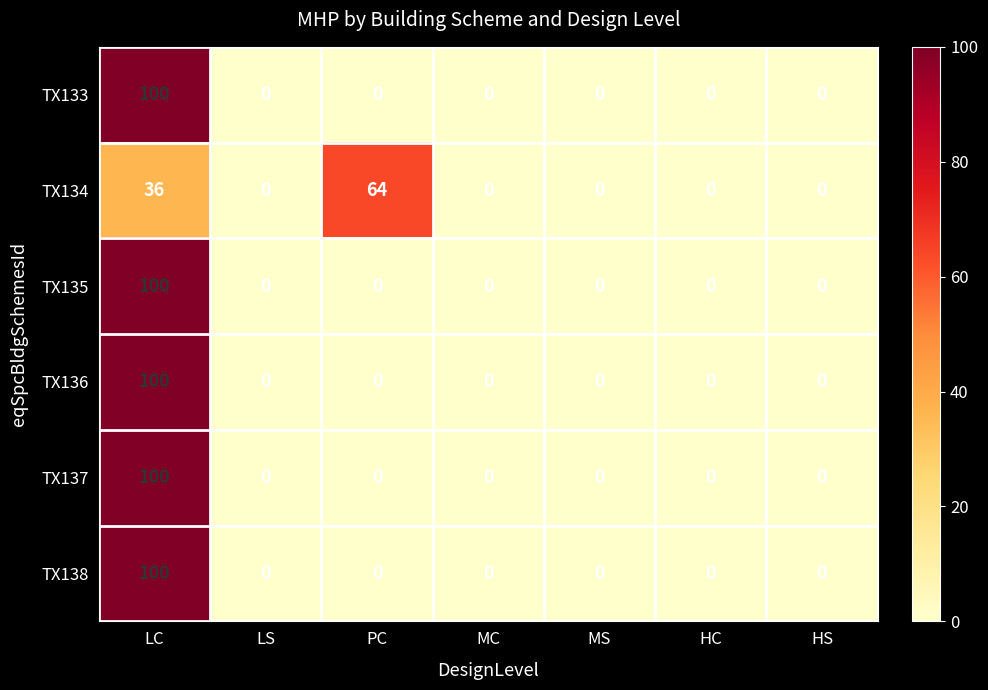

At which category is the sum across all series the highest?

LC